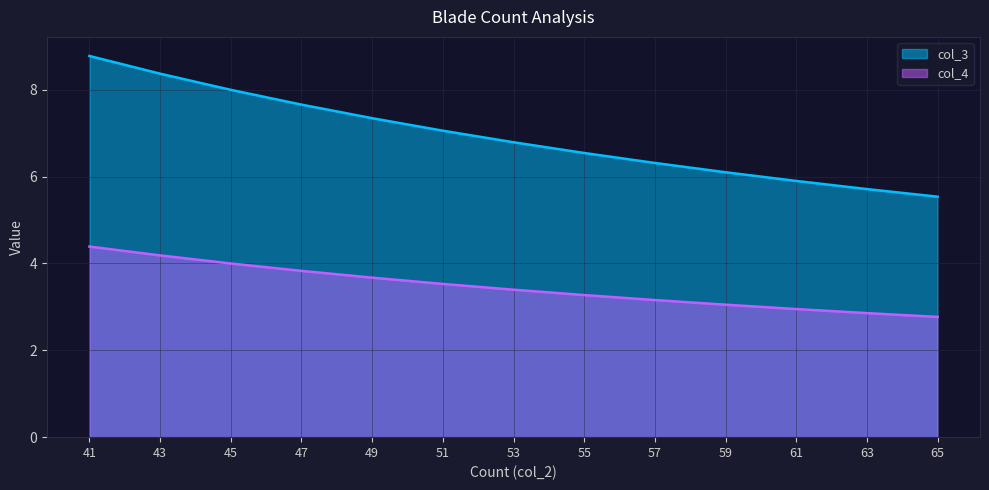

Reading right to left, transcribe all the data shown in this chart.

col_3: 5.5	5.7	5.9	6.1	6.3	6.5	6.8	7.1	7.3	7.7	8.0	8.4	8.8
col_4: 2.8	2.9	3.0	3.1	3.2	3.3	3.4	3.5	3.7	3.8	4.0	4.2	4.4